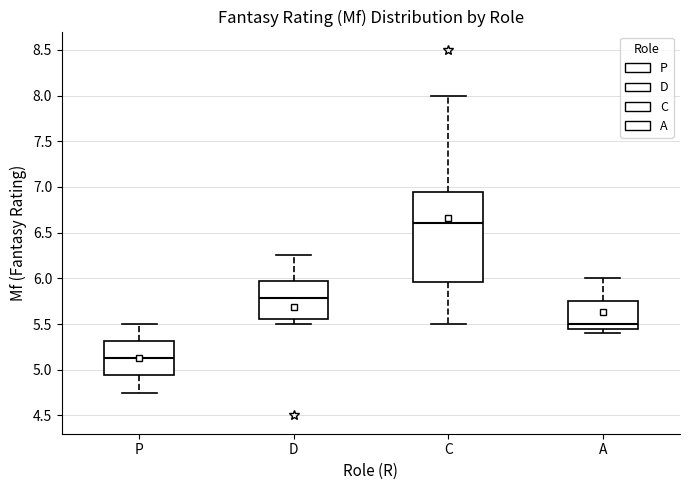

Which box has the highest median line?

C